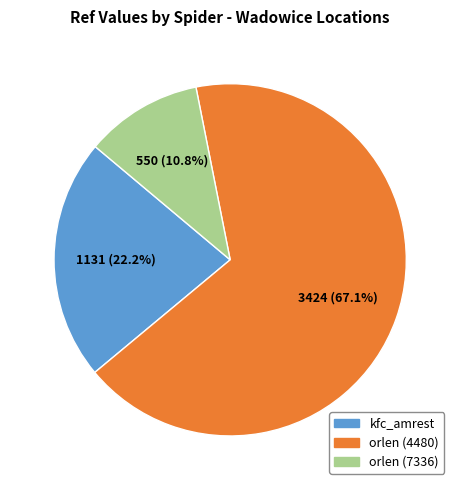

What percentage do orlen (4480) and orlen (7336) together represent?

77.8%